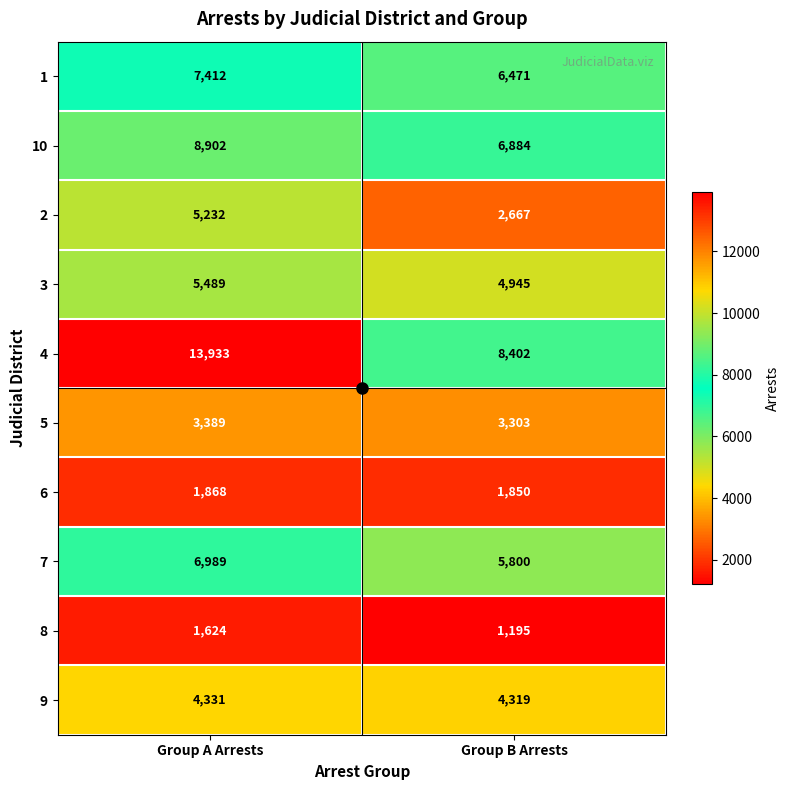

Where is 1 nearest to the value 6941?

Group B Arrests